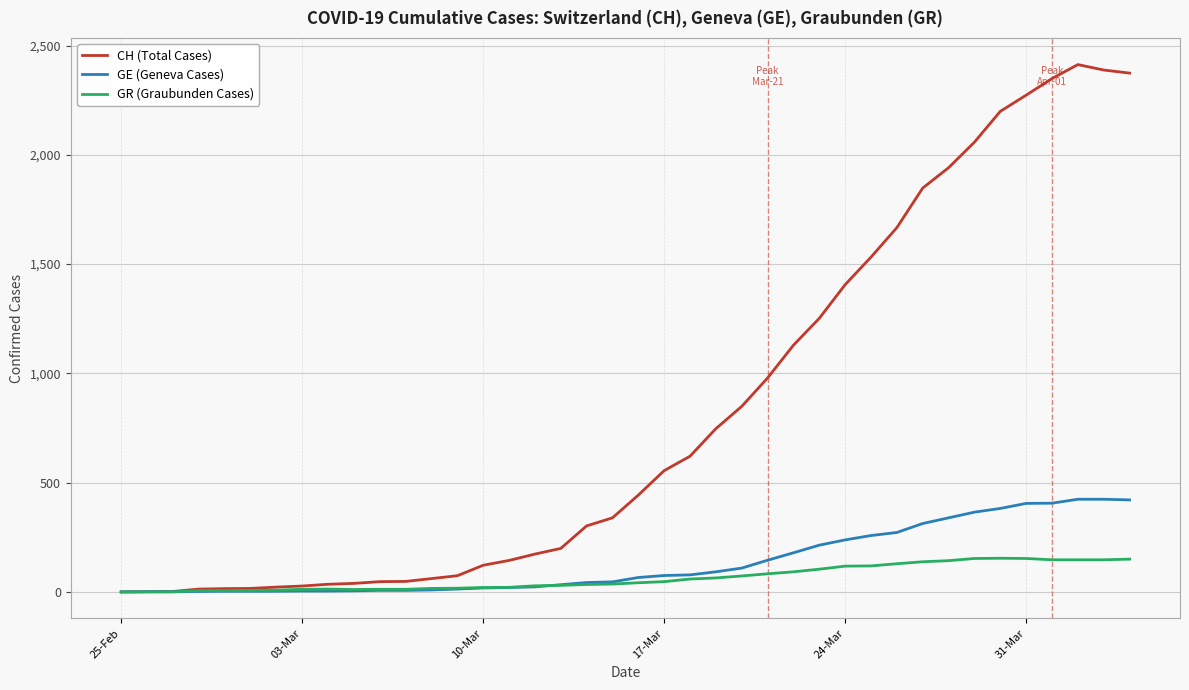

What is the average value of the GE (Geneva Cases) series?

136